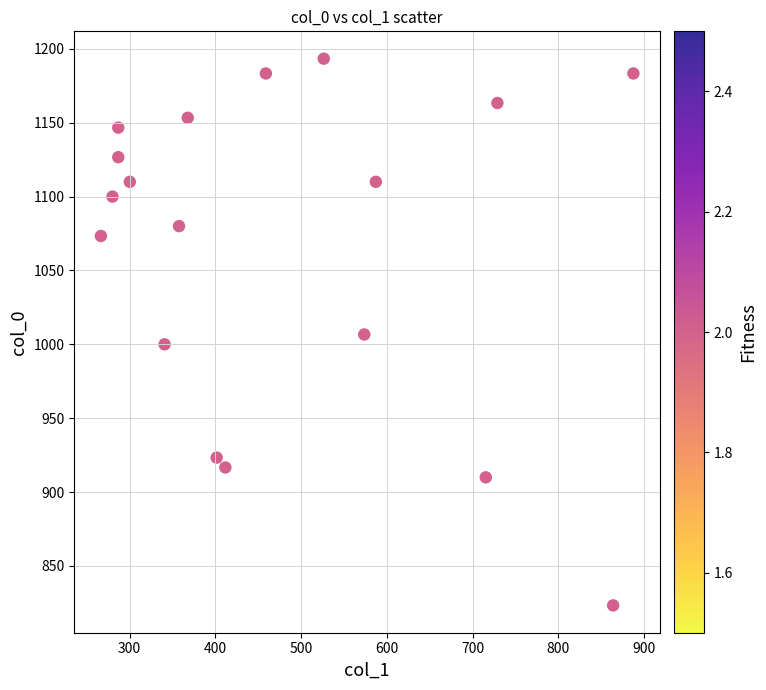

What is the range of X values (max minus min)?

621.0